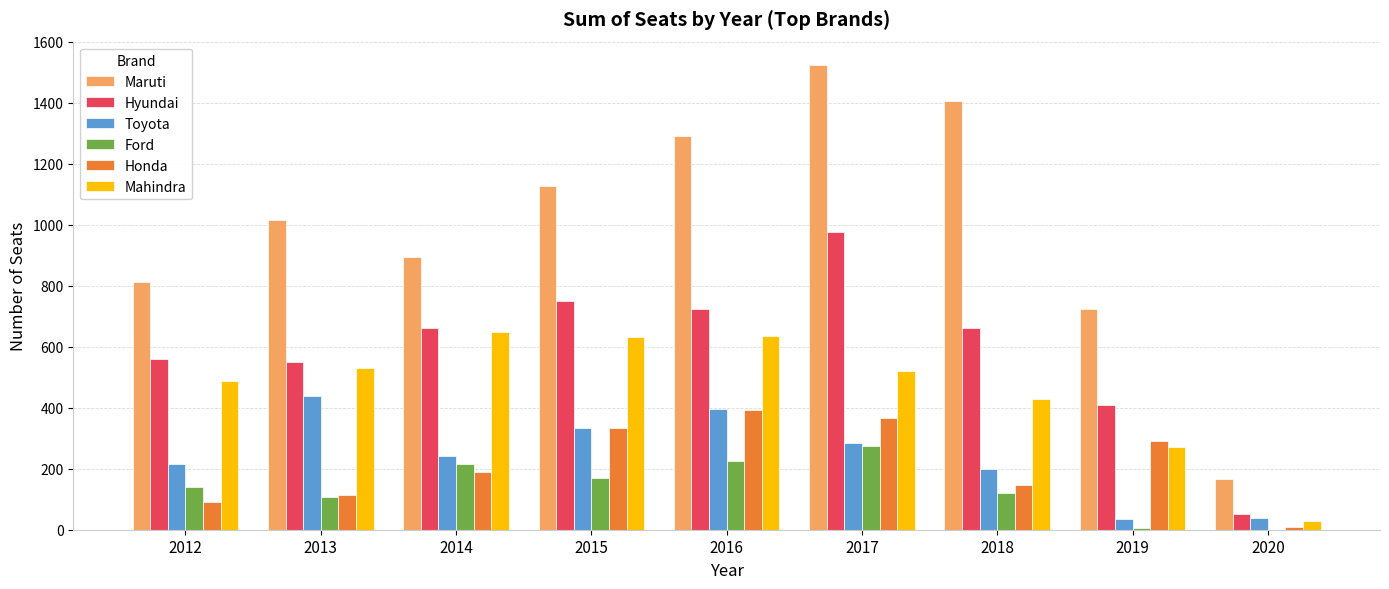

How many groups of bars are there?

9